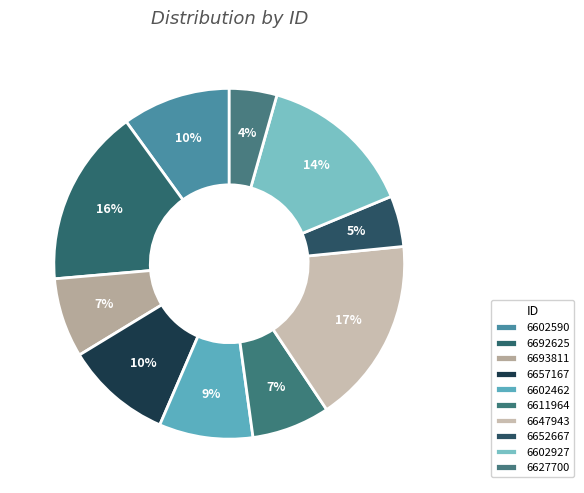

Which slice is the smallest?

6627700